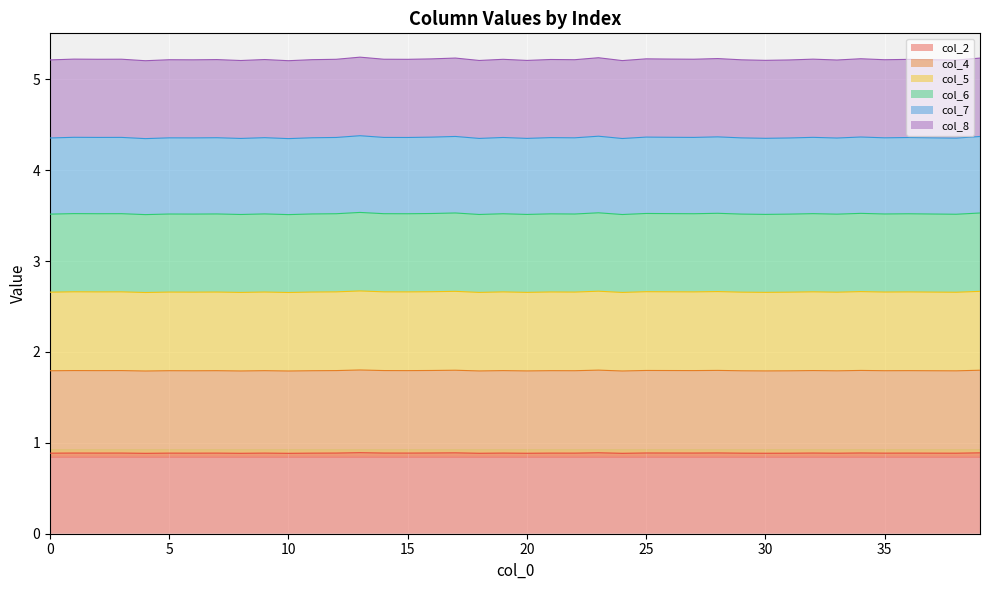

What is the lowest value of the col_2 series?

0.9